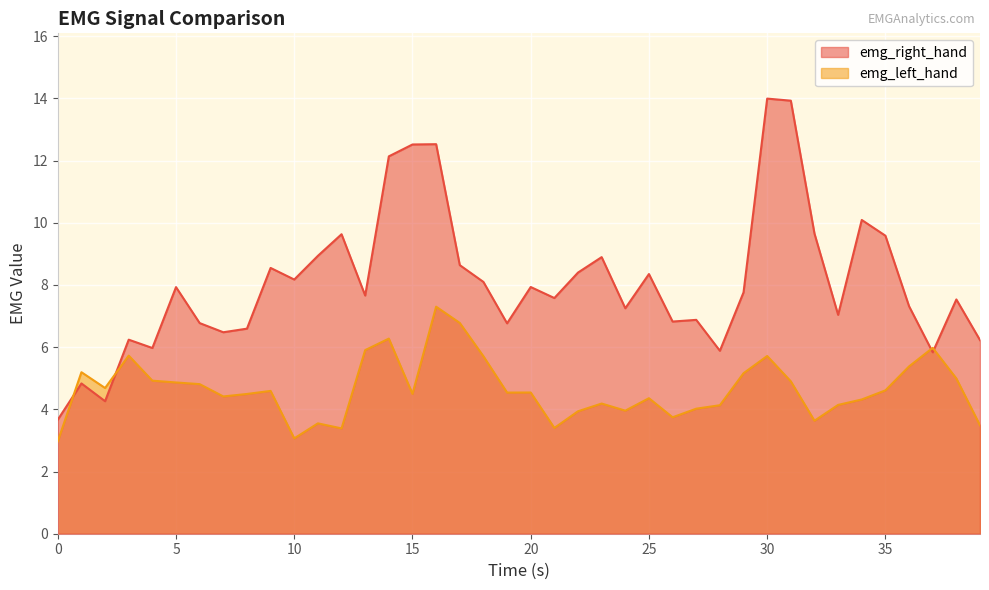

How many intersections are there between emg_left_hand and emg_right_hand?

4